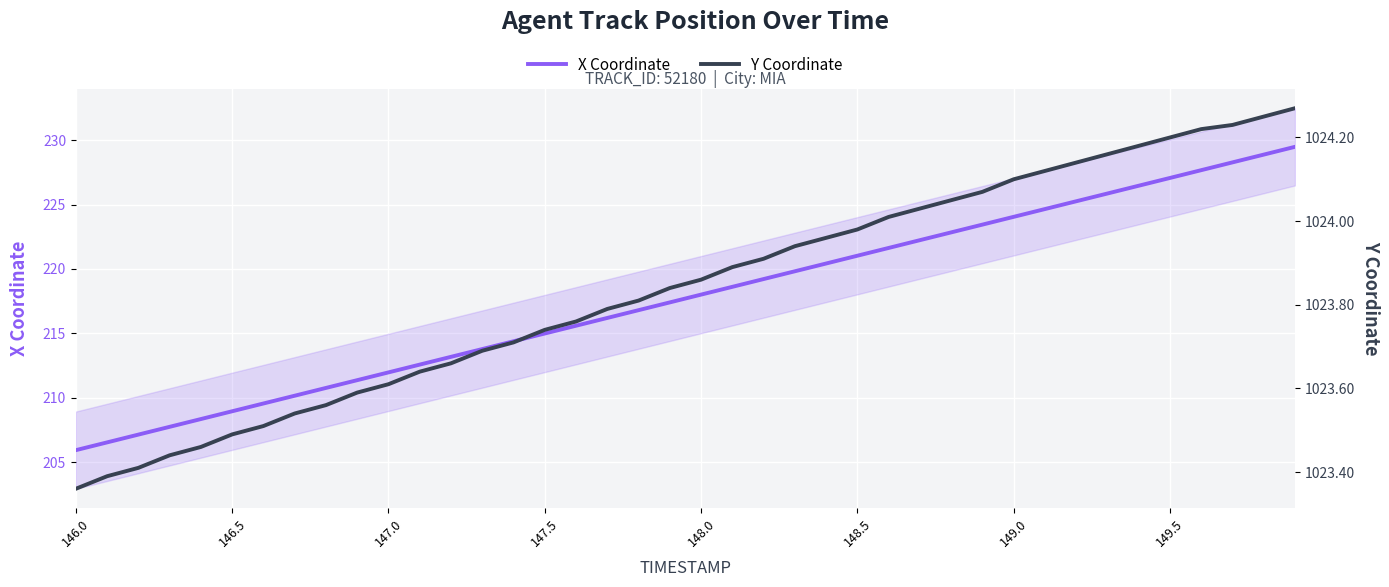

What is the sum of all X Coordinate values?

8708.3